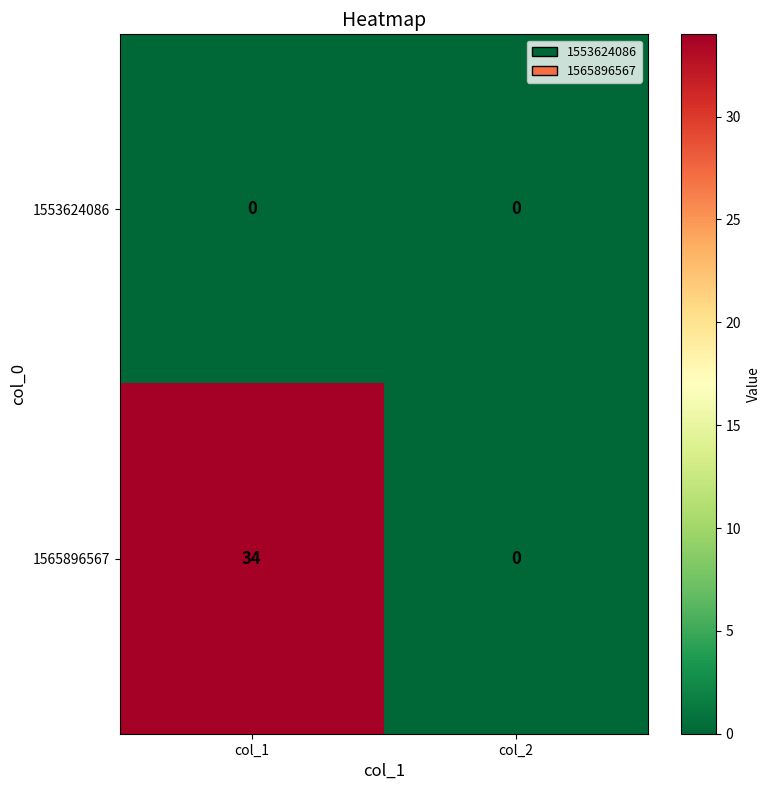

List the series in order of their overall mean, lowest first.

1553624086, 1565896567